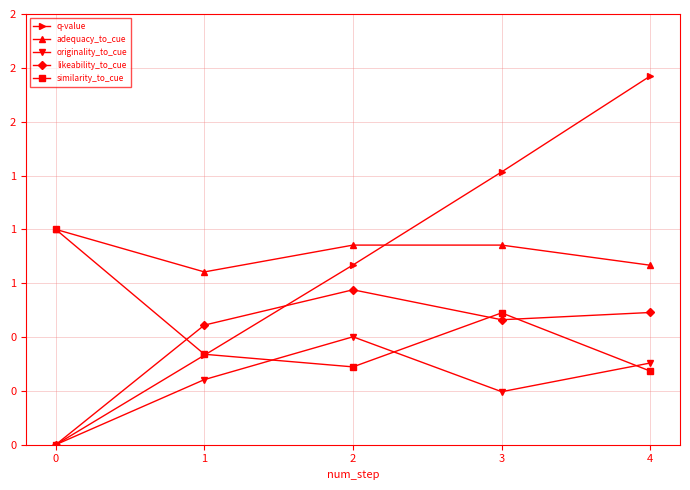

What is the difference between the second highest and second lowest values in the similarity_to_cue series?

0.3